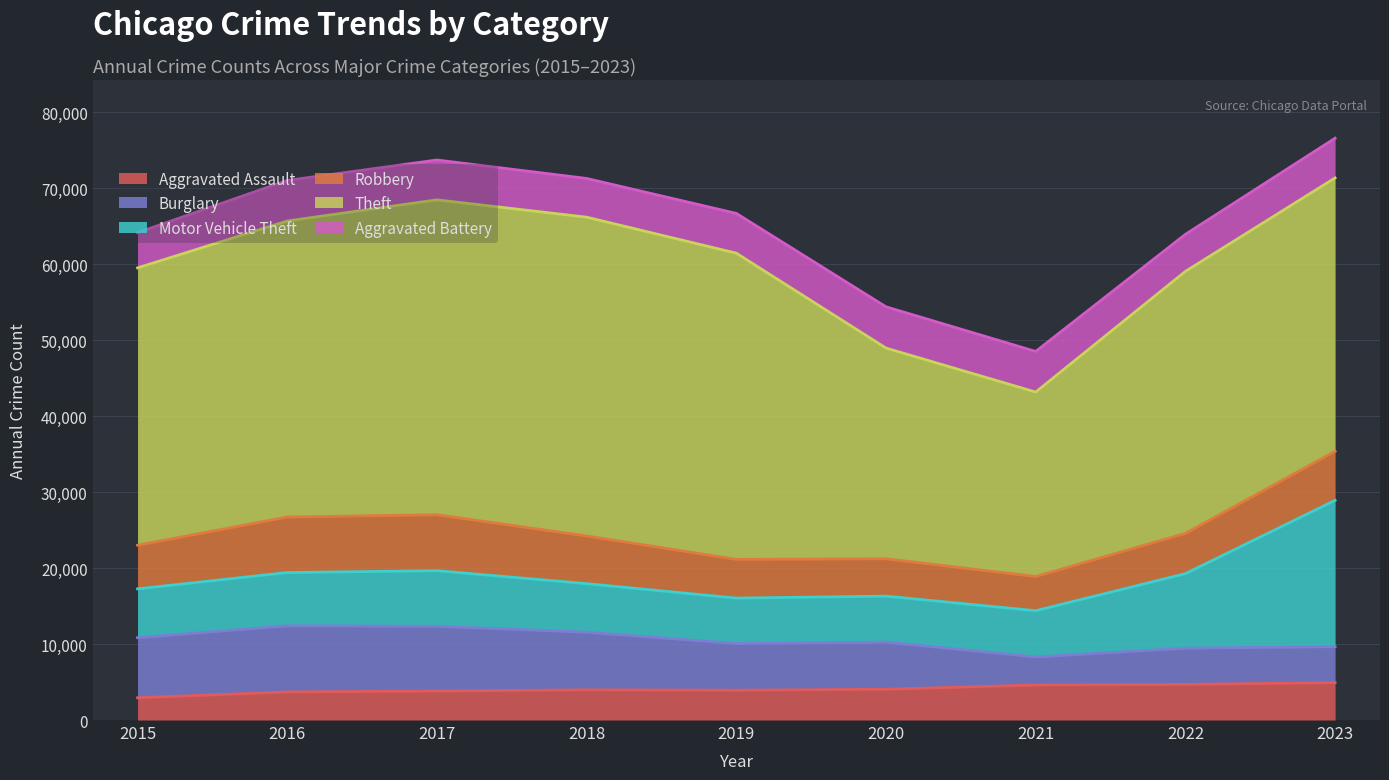

True or false: Aggravated Battery and Theft cross at least once.

False